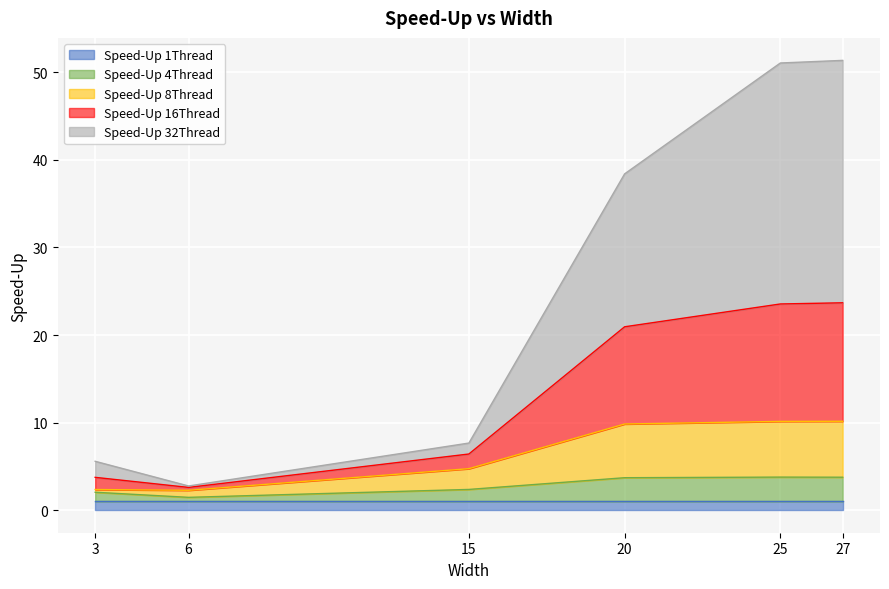

The value of Speed-Up 8Thread at 6 is 2.3. True or false?

True